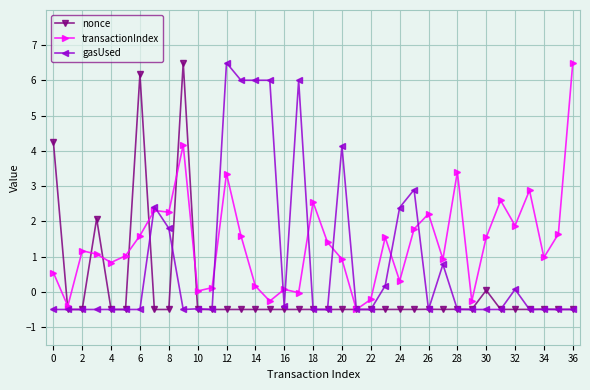

Rank the series by their average value, from lowest to highest.

nonce, gasUsed, transactionIndex